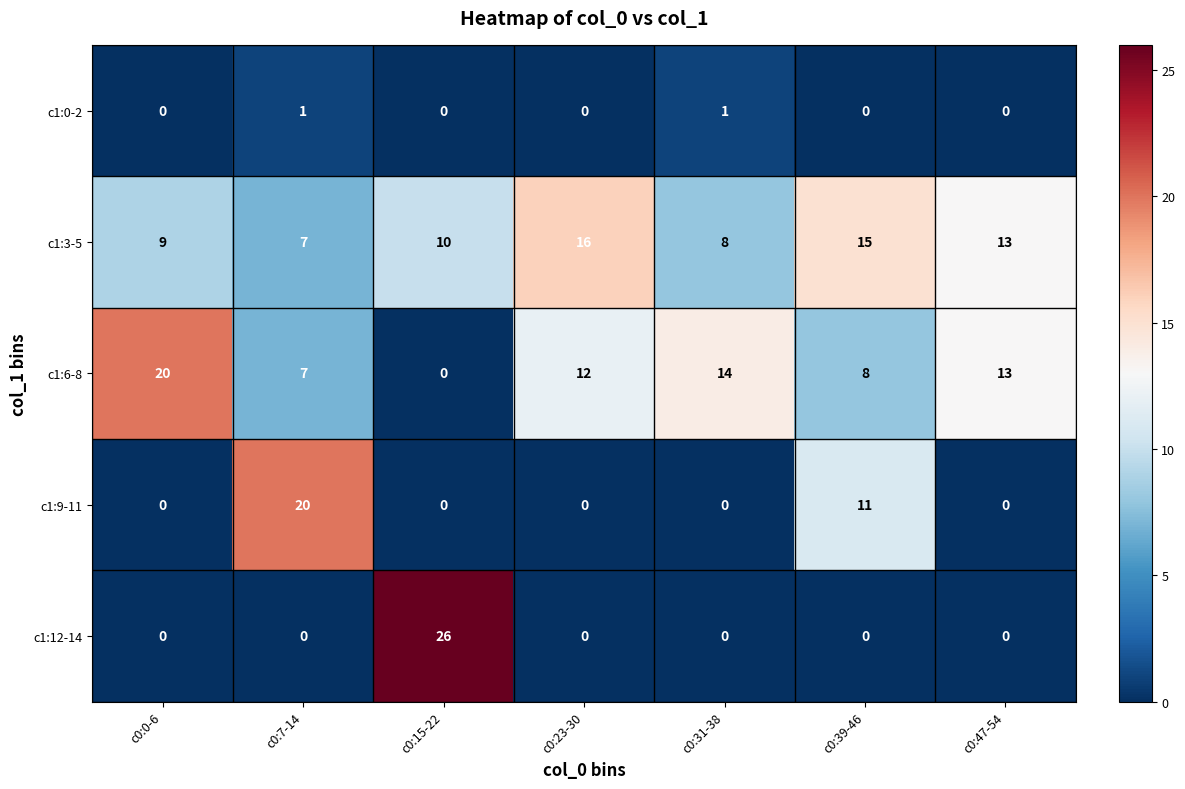

The c1:12-14 series shows -8 at c0:7-14. True or false?

False